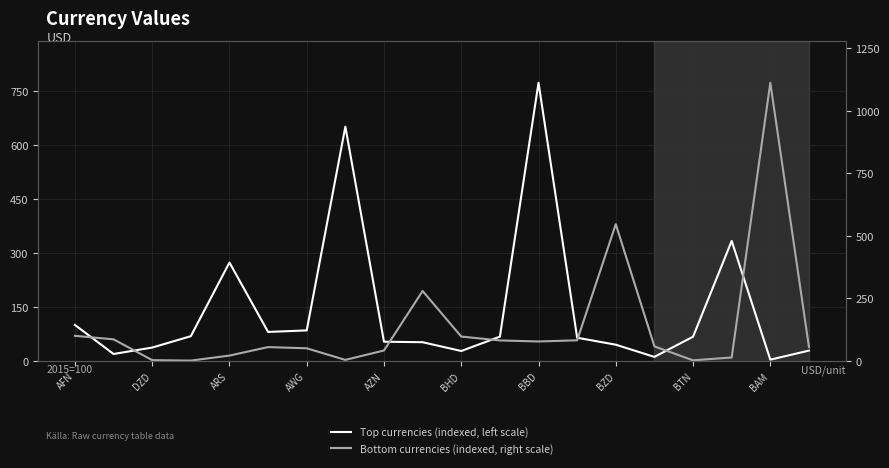

What is the average value of the Bottom currencies (indexed, right scale) series?

138.3